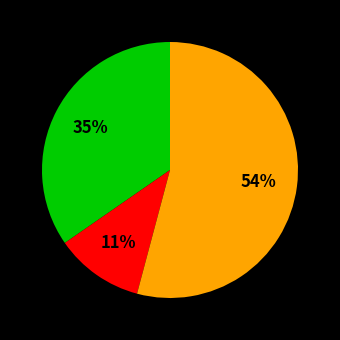

To the nearest percent, what is the difference between the largest and smallest slice percentages?

43%